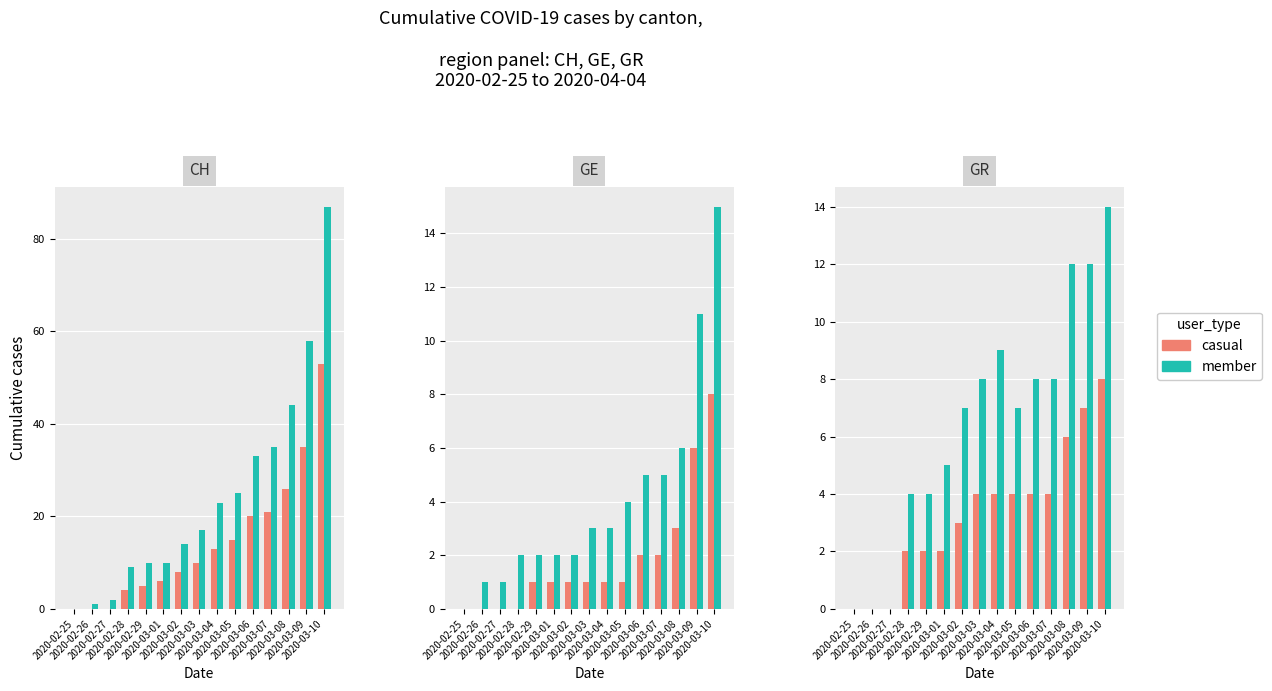

How many groups of bars are there?

15